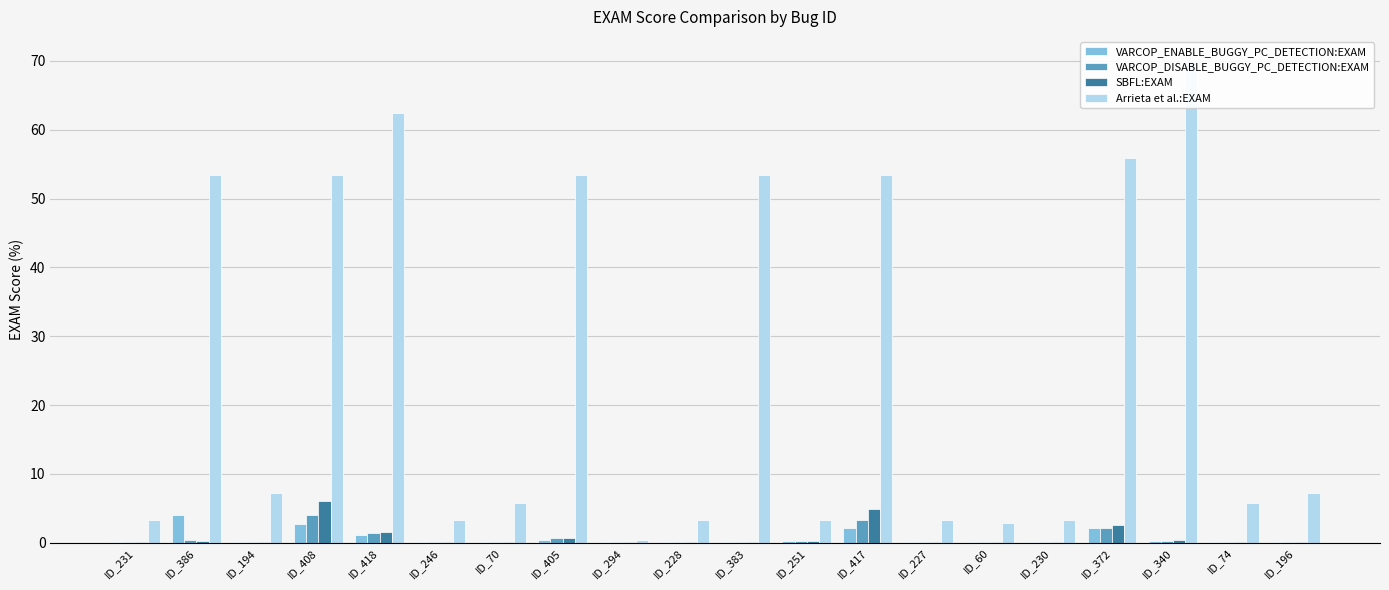

Count the number of data series in this chart.

4